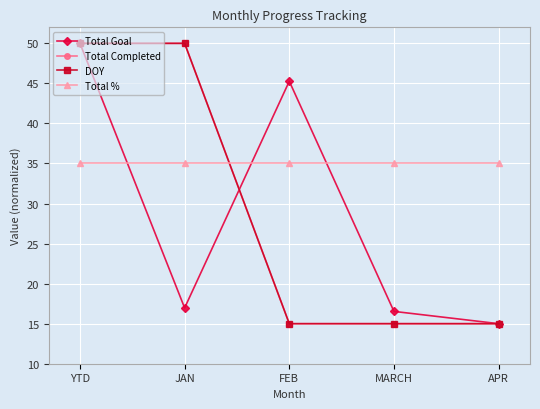

What is the difference between the maximum and minimum values in the DOY series?

35.0